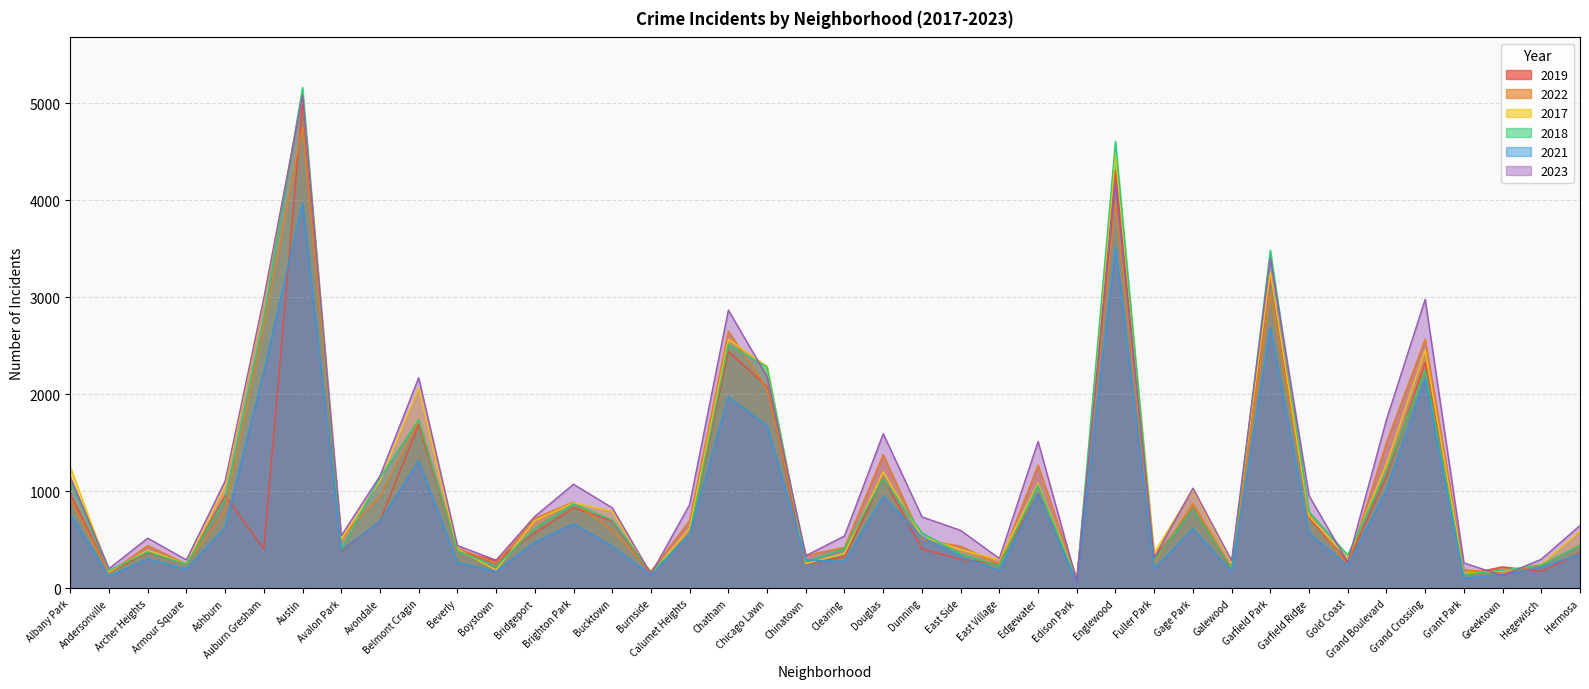

What is the sum of the 2017 values at Dunning and Archer Heights?

922